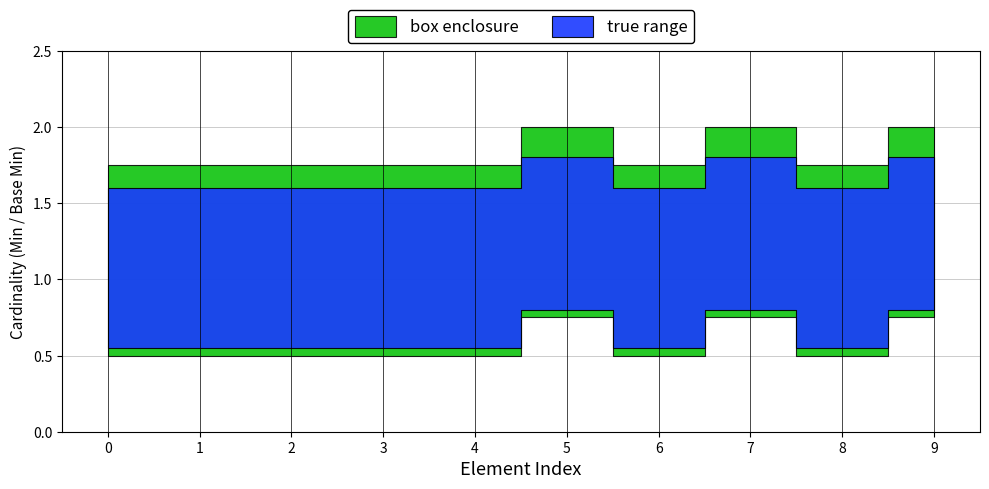

True or false: Base Min and Min cross at least once.

False